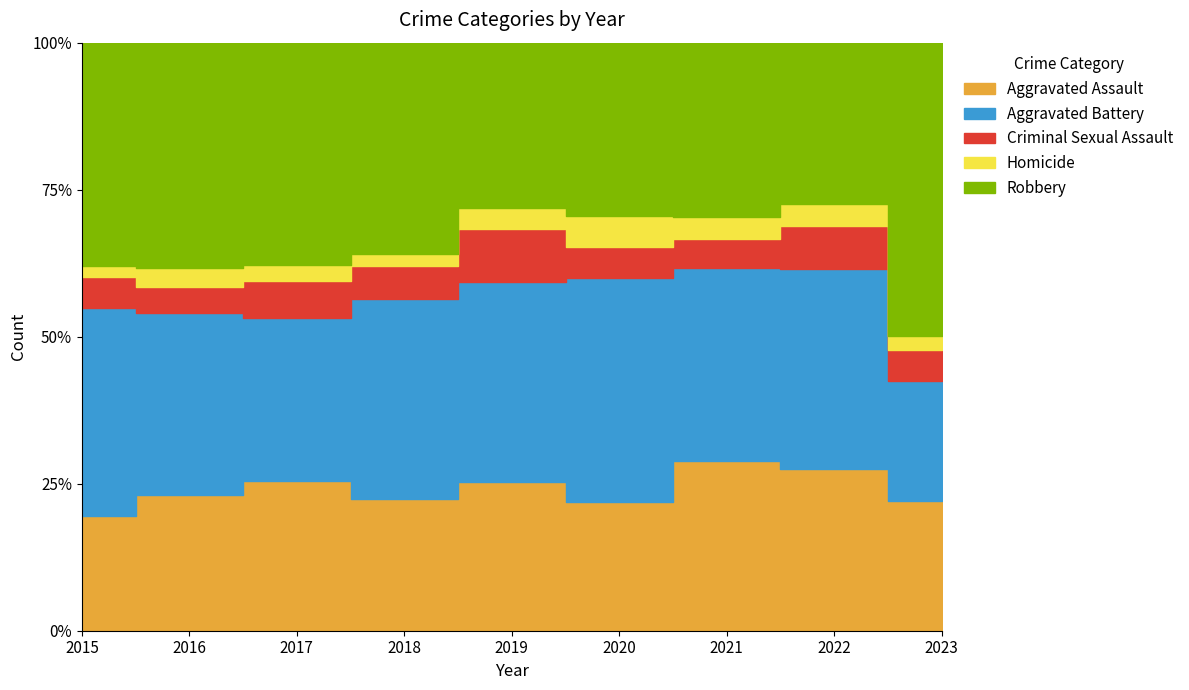

Reading right to left, what are all the values shown in this chart?

Aggravated Assault: 122	123	139	108	123	128	159	135	89
Aggravated Battery: 113	152	159	189	165	195	172	182	161
Criminal Sexual Assault: 29	33	24	26	43	32	40	26	24
Homicide: 14	16	18	26	18	12	16	18	9
Robbery: 276	123	143	146	136	206	236	225	173